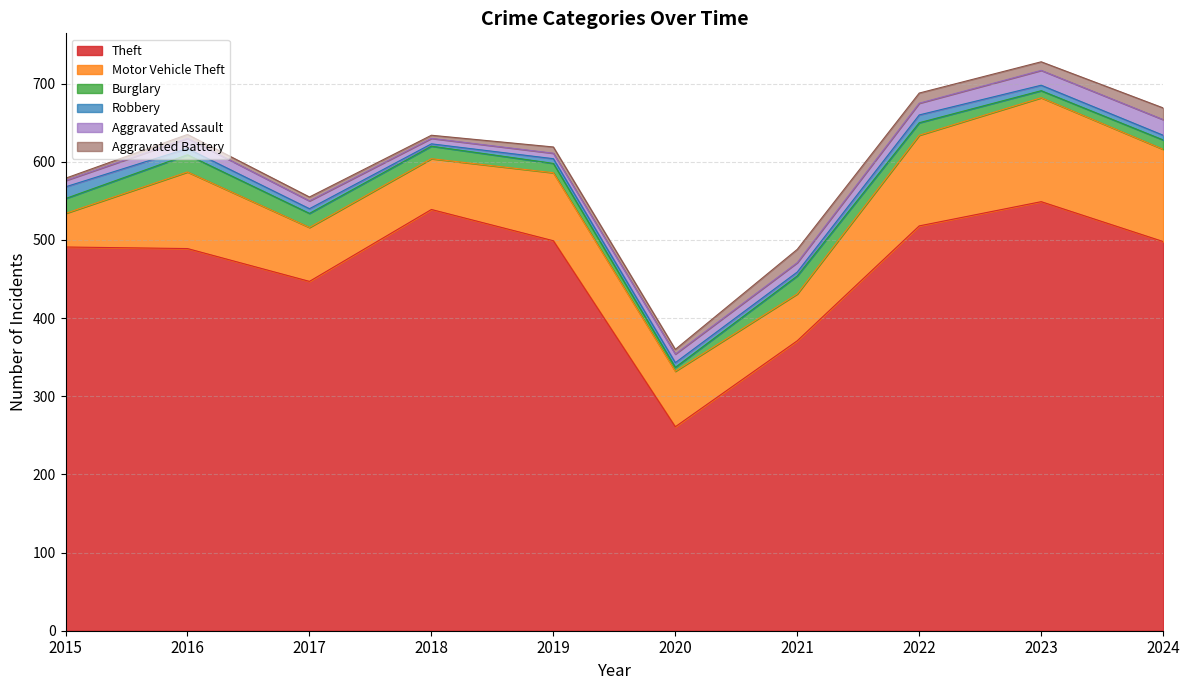

Reading left to right, what are all the values shown in this chart?

Theft: 2015=491	2016=489	2017=447	2018=539	2019=499	2020=261	2021=371	2022=518	2023=549	2024=498
Motor Vehicle Theft: 2015=43	2016=98	2017=69	2018=65	2019=87	2020=71	2021=60	2022=116	2023=133	2024=118
Burglary: 2015=19	2016=22	2017=18	2018=16	2019=12	2020=5	2021=23	2022=16	2023=9	2024=12
Robbery: 2015=15	2016=8	2017=6	2018=3	2019=6	2020=6	2021=5	2022=10	2023=7	2024=6
Aggravated Assault: 2015=8	2016=13	2017=10	2018=7	2019=7	2020=11	2021=12	2022=15	2023=19	2024=20
Aggravated Battery: 2015=3	2016=5	2017=5	2018=4	2019=8	2020=6	2021=17	2022=13	2023=11	2024=15